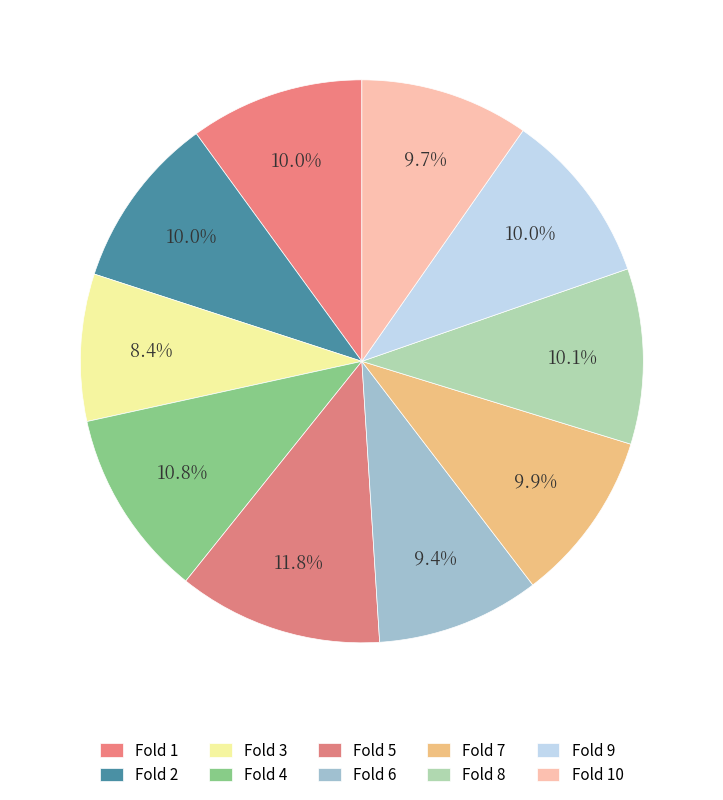

Which slice is the largest?

5